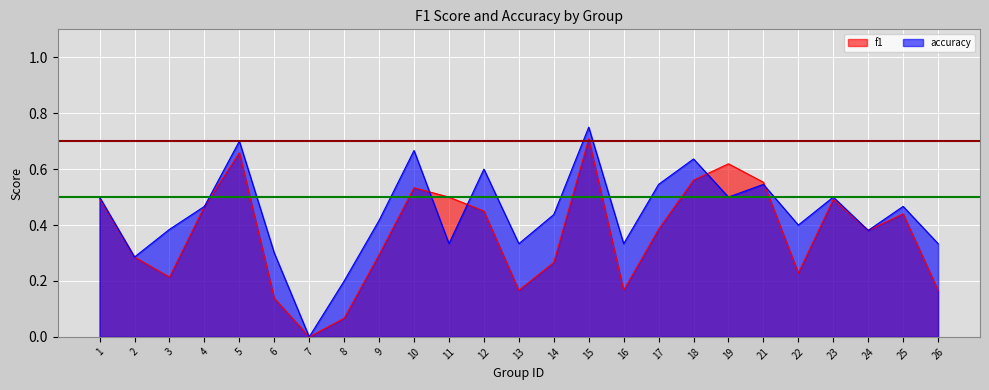

How many interior local valleys does the f1 series have?

6